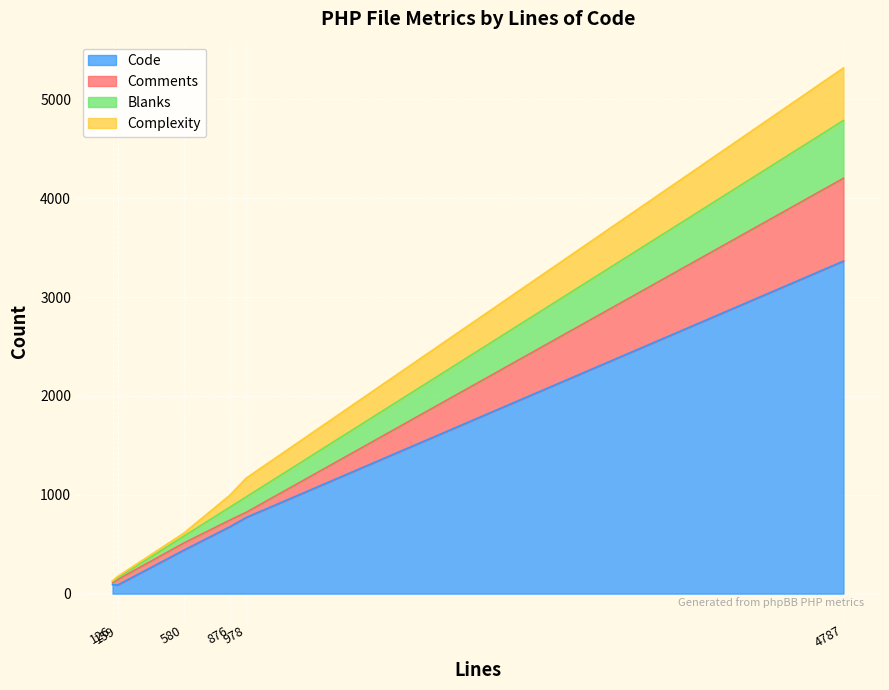

True or false: Complexity has more than 0 points higher than both neighbors.

True